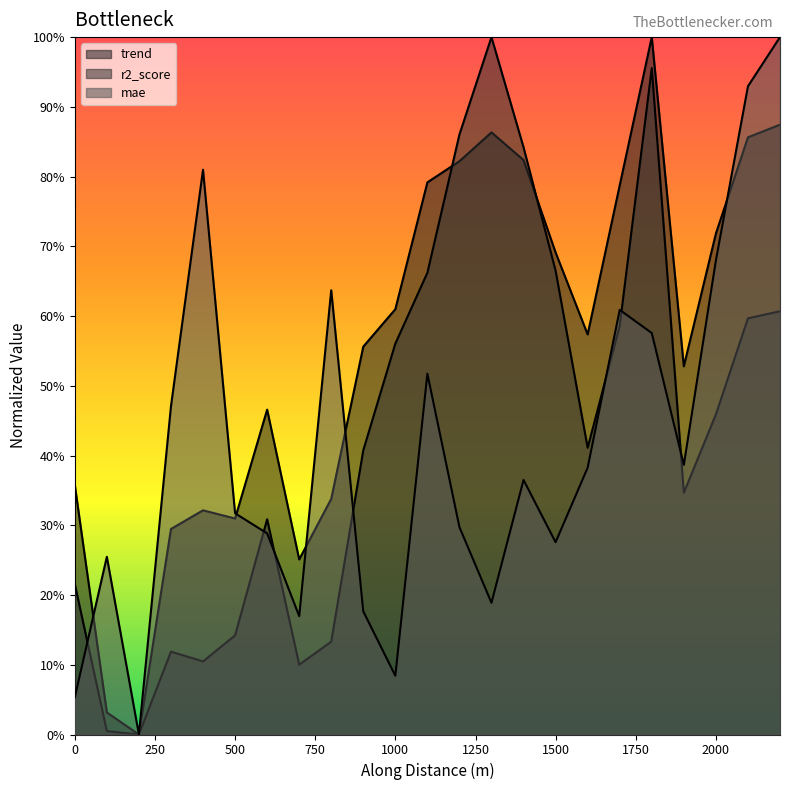

Reading right to left, extract all data points from this chart.

trend: 0.9	0.9	0.7	0.5	1.0	0.8	0.6	0.7	0.8	0.9	0.8	0.8	0.6	0.6	0.3	0.3	0.5	0.3	0.3	0.3	0.0	0.0	0.4
r2_score: 0.6	0.6	0.5	0.3	1.0	0.6	0.4	0.7	0.8	1.0	0.9	0.7	0.6	0.4	0.1	0.1	0.3	0.1	0.1	0.1	0.0	0.0	0.2
mae: 1.0	0.9	0.7	0.4	0.6	0.6	0.4	0.3	0.4	0.2	0.3	0.5	0.1	0.2	0.6	0.2	0.3	0.3	0.8	0.5	0.0	0.3	0.1